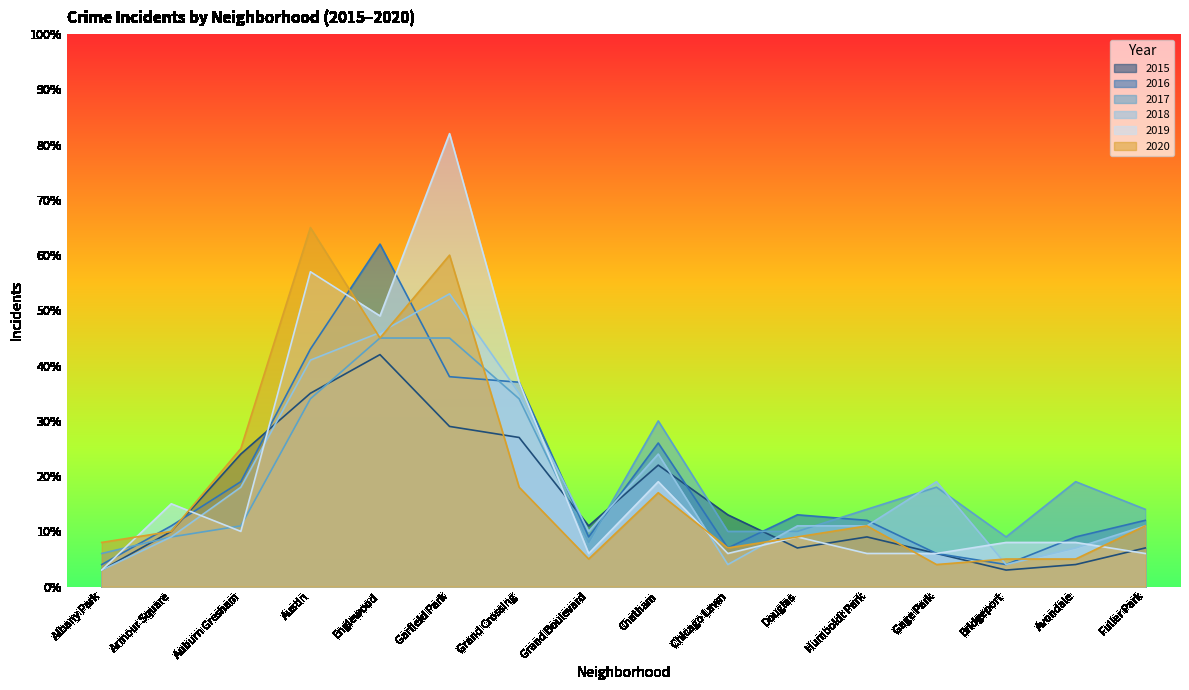

Which series has the largest total across all categories?

2019